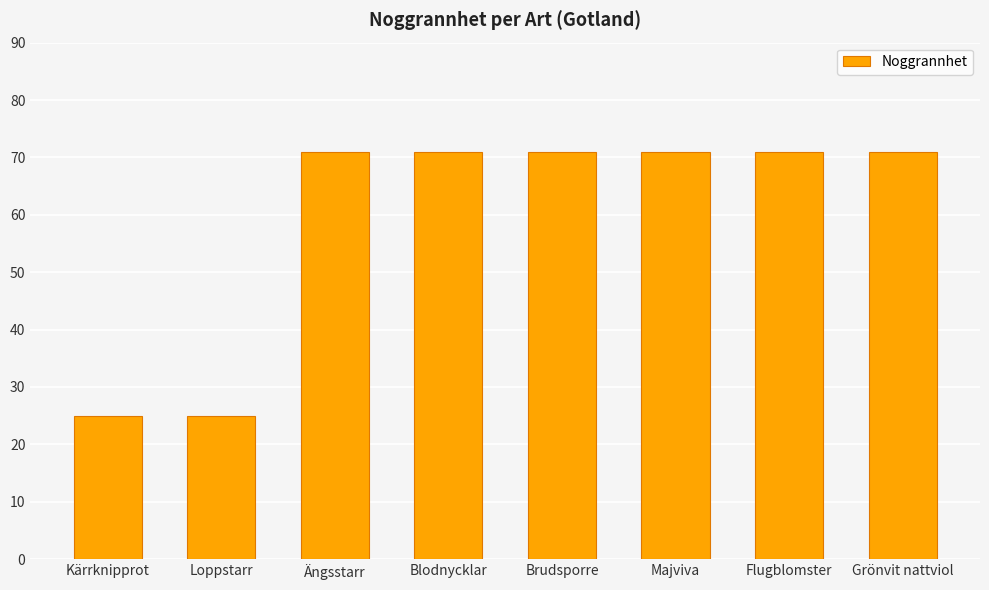

Which has a higher value, Blodnycklar or Loppstarr?

Blodnycklar